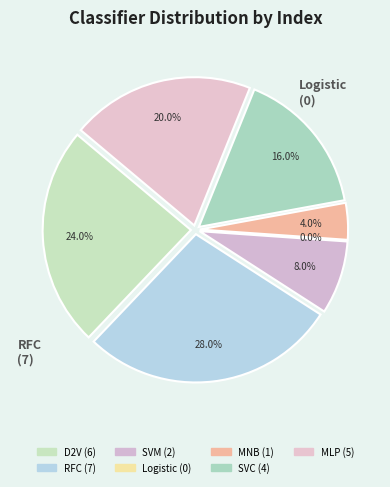

Is there a majority slice in this chart?

No